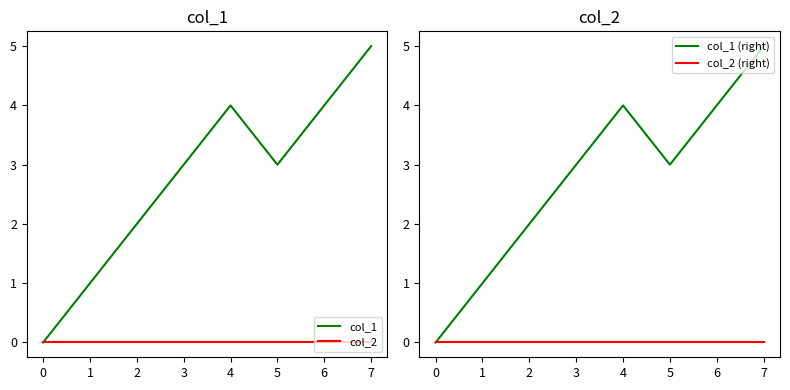

Rank the series by their maximum value, from lowest to highest.

col_2, col_2 (right), col_1, col_1 (right)